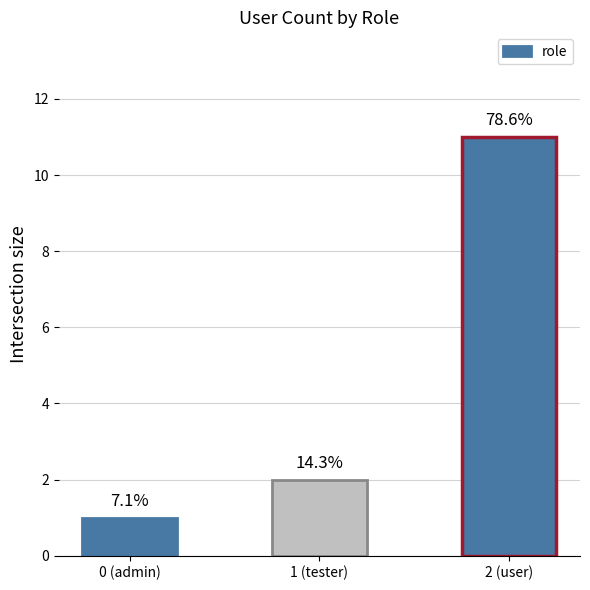

True or false: the data shows 20 at 2 (user).

False